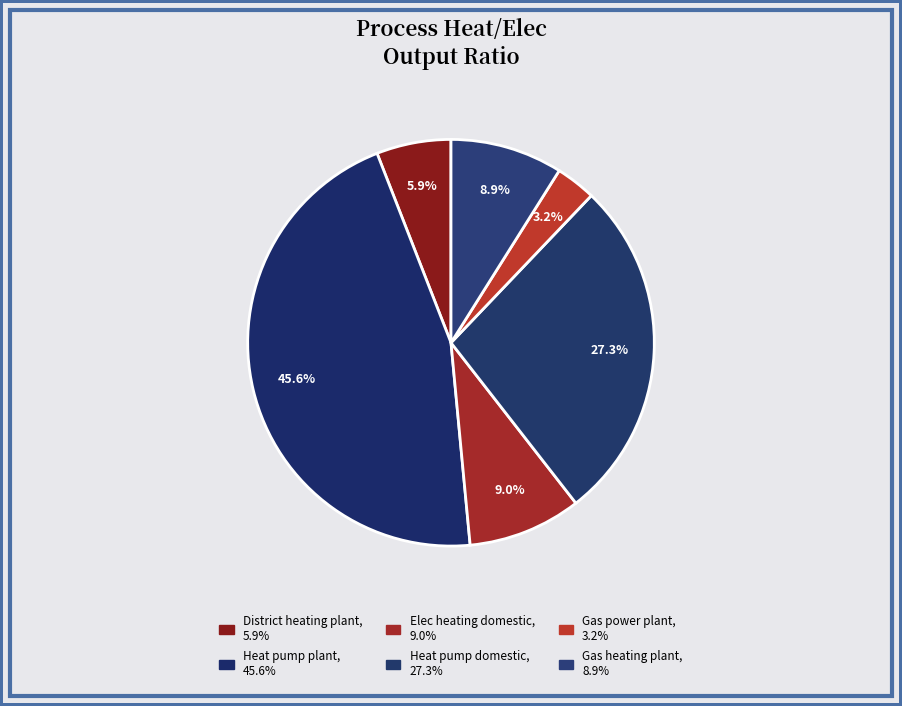

Count the number of slices in the pie.

6